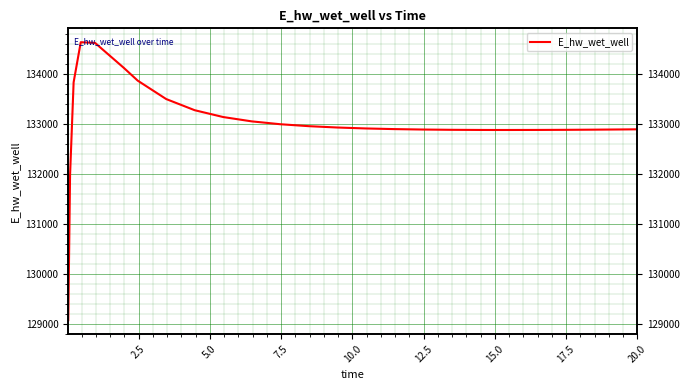

Reading left to right, transcribe all the data shown in this chart.

129070.4	131970.1	133826.2	134628.2	134615.6	134121.2	133859.8	133491.5	133268.5	133132.0	133045.5	132988.5	132949.7	132922.8	132904.0	132890.9	132882.2	132876.8	132873.9	132873.3	132873.3	132874.2	132876.4	132879.6	132883.9	132886.5